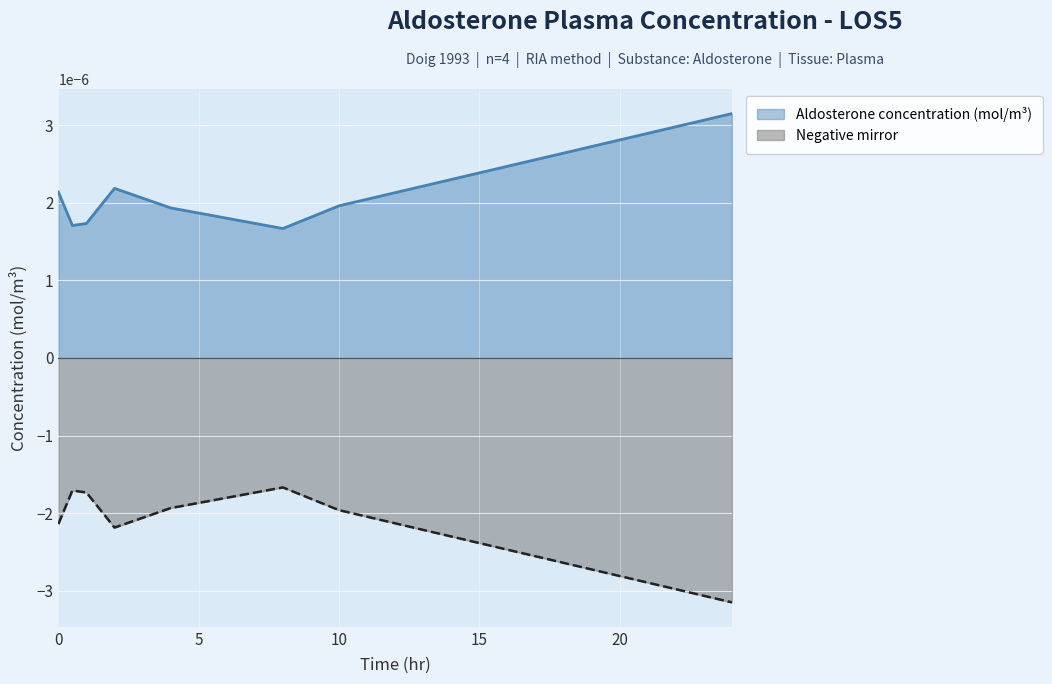

How many interior local peaks does the Negative mirror series have?

2